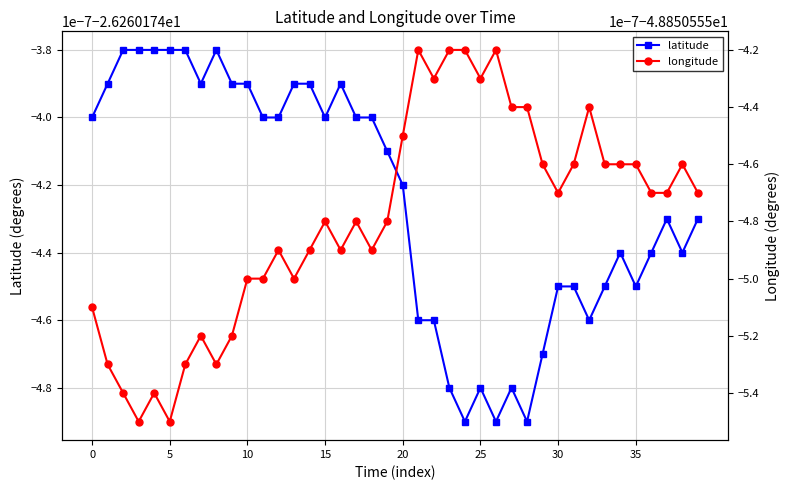

At how many categories does at least one series exceed -42?

40